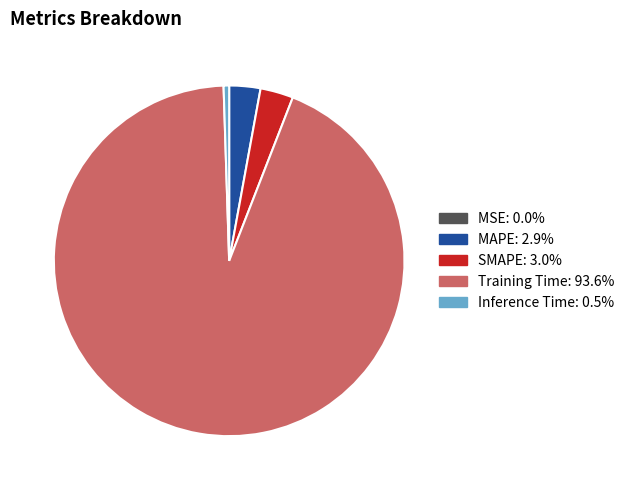

Combined, do Inference Time and Training Time account for over 50%?

Yes